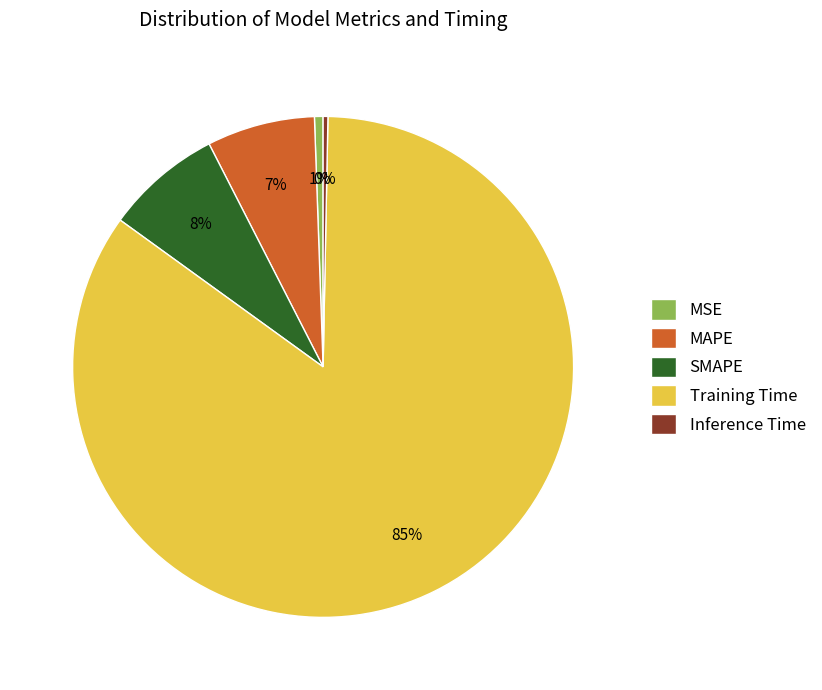

What is the largest slice in the pie chart?

Training Time